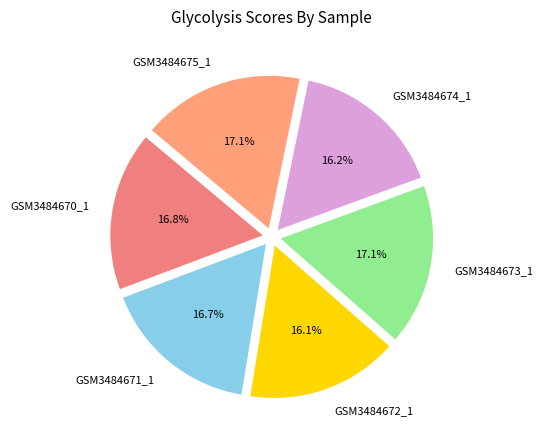

Approximately how many times larger is the value at GSM3484674_1 compared to GSM3484675_1?

0.9